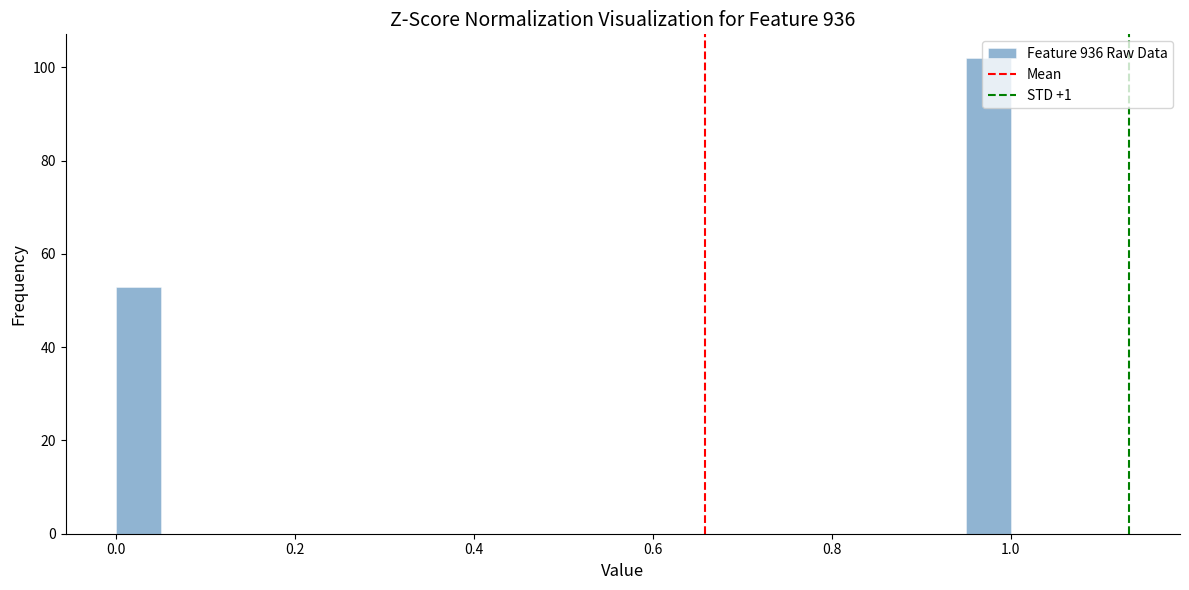

Read against the x-axis, roughly where is the centre of the tallest bar?

0.98